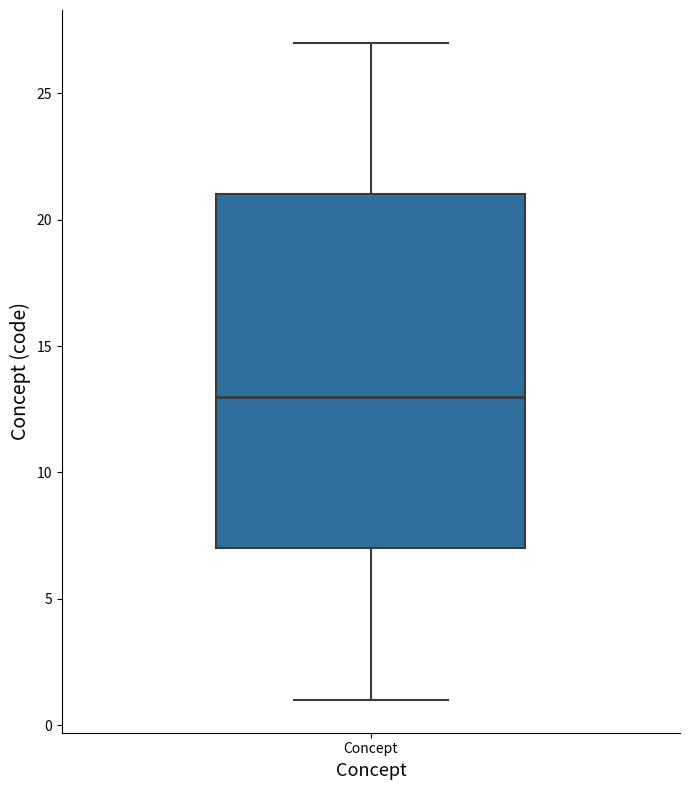

Where is the lower edge of the box for Concept on the y-axis? The values are not printed on the chart, so give them approximately, as read against the axis.

7